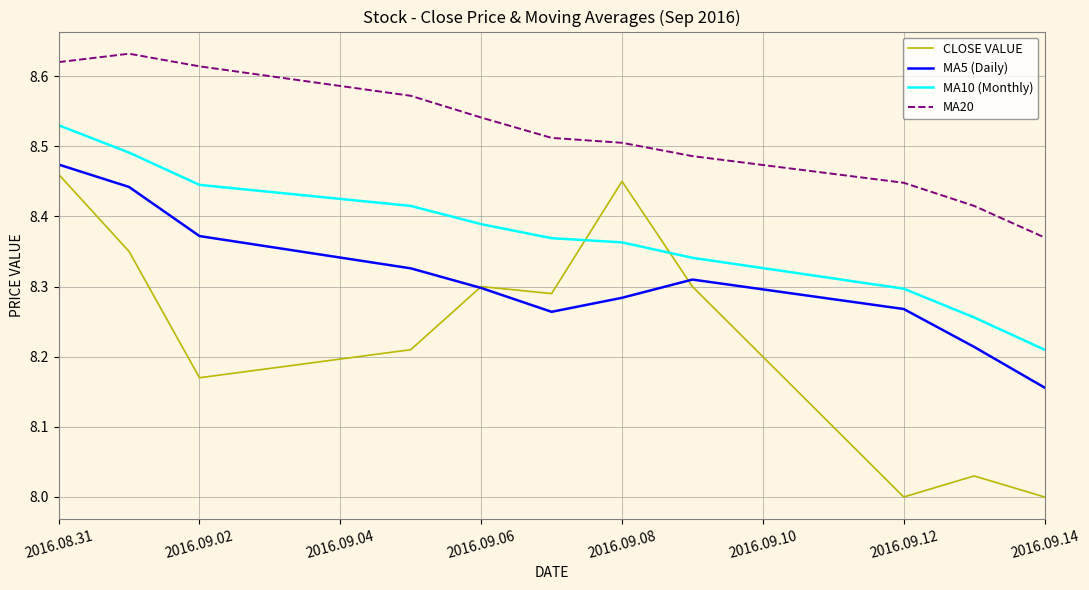

True or false: MA20 and MA5 (Daily) intersect in this chart.

False